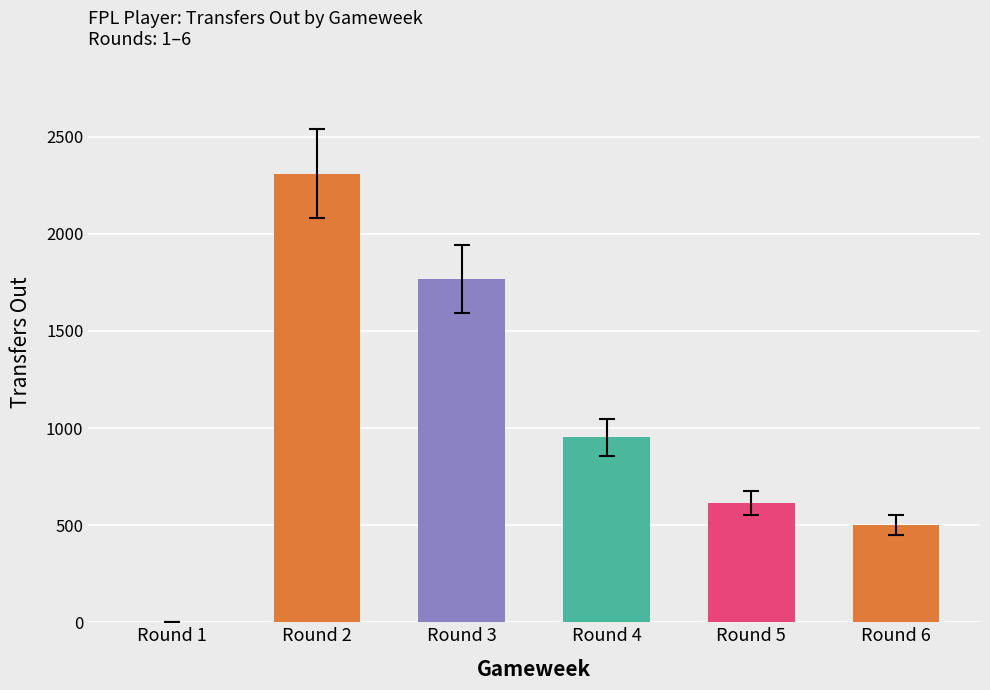

What is the sum of all values?

6143